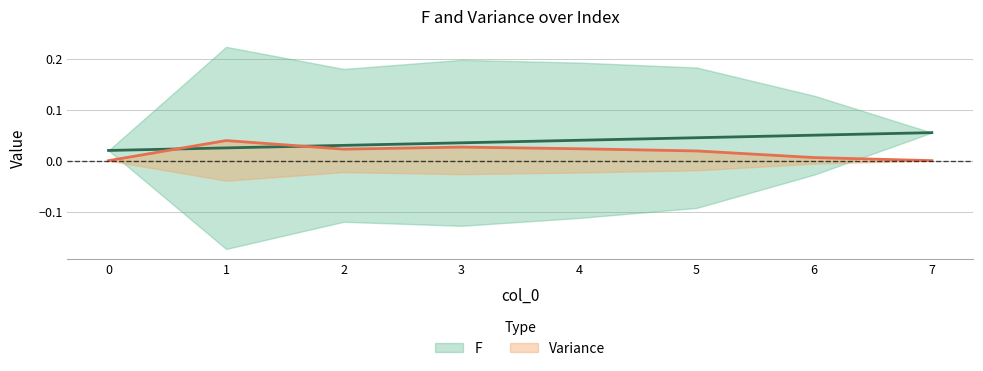

What is the spread (max minus min) of values at 7?

0.1